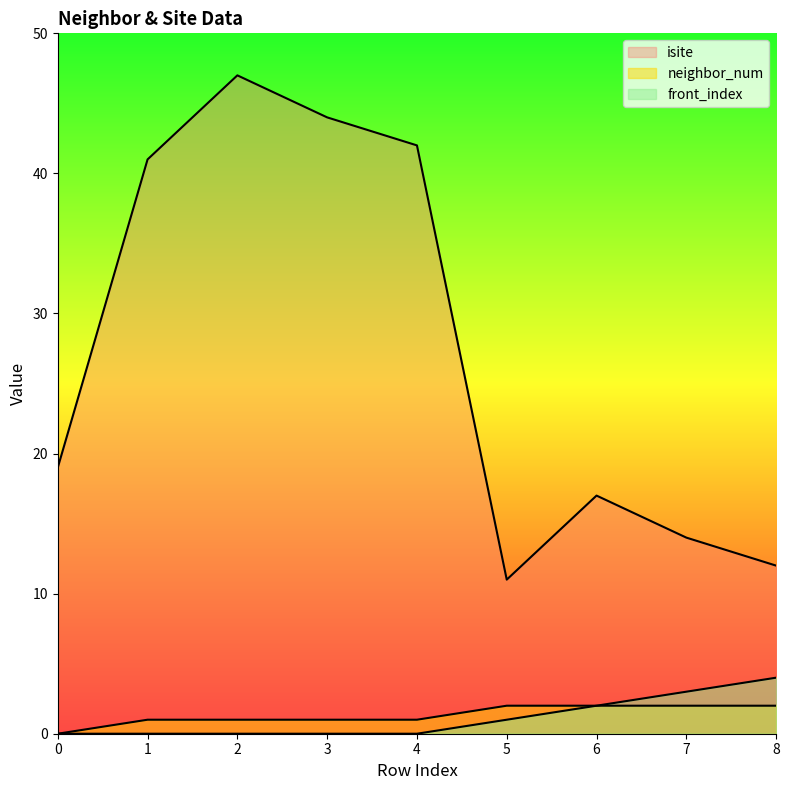

What is the spread (max minus min) of values at 8?

10